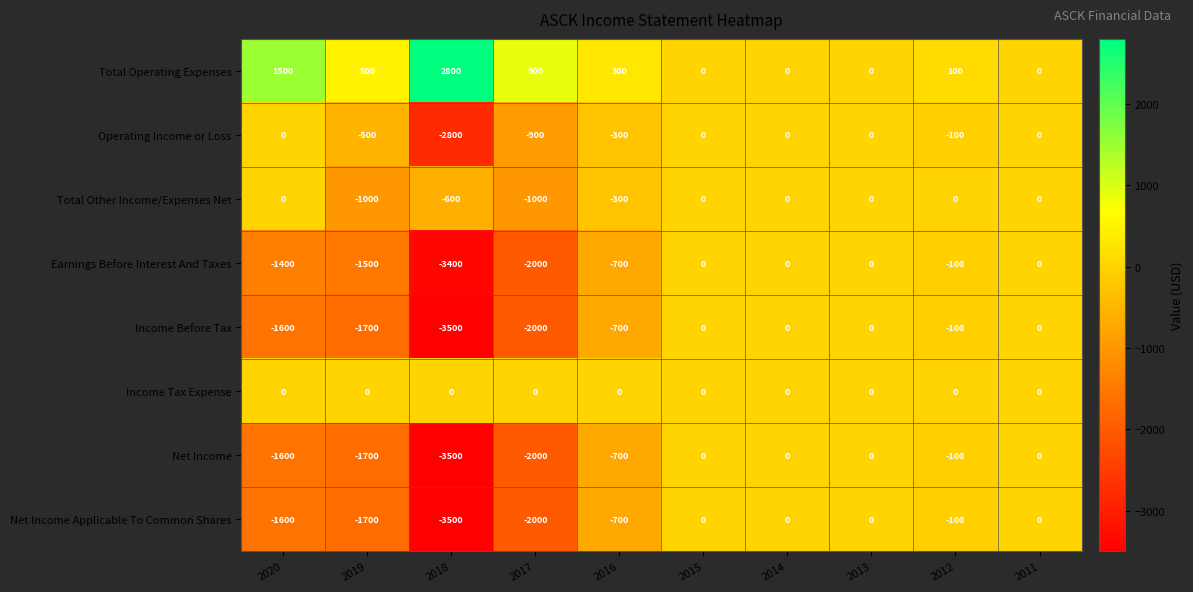

What is the difference between the highest and lowest values at 2018?

6300